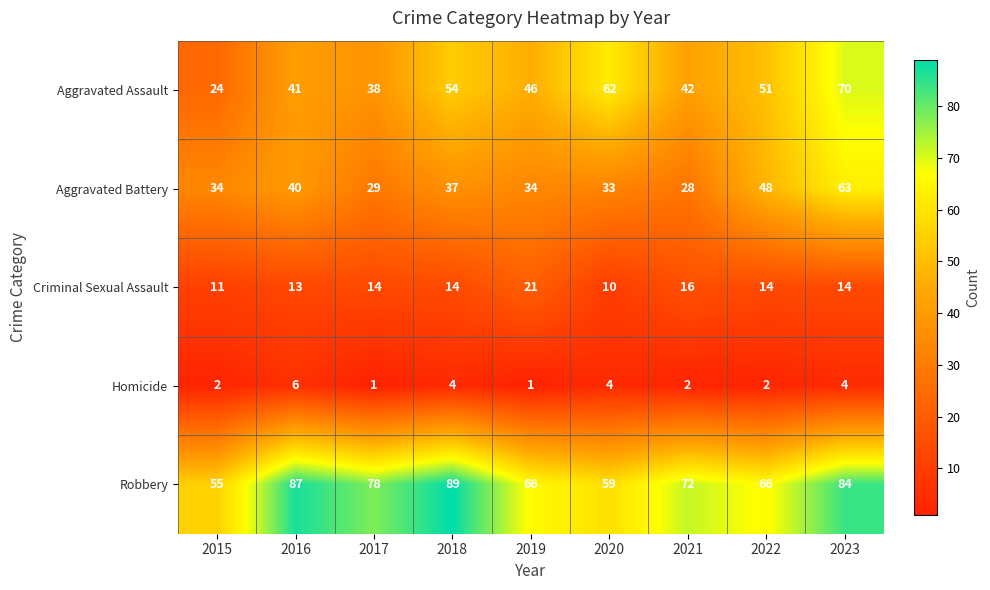

The value of Homicide at 2021 is 1. True or false?

False